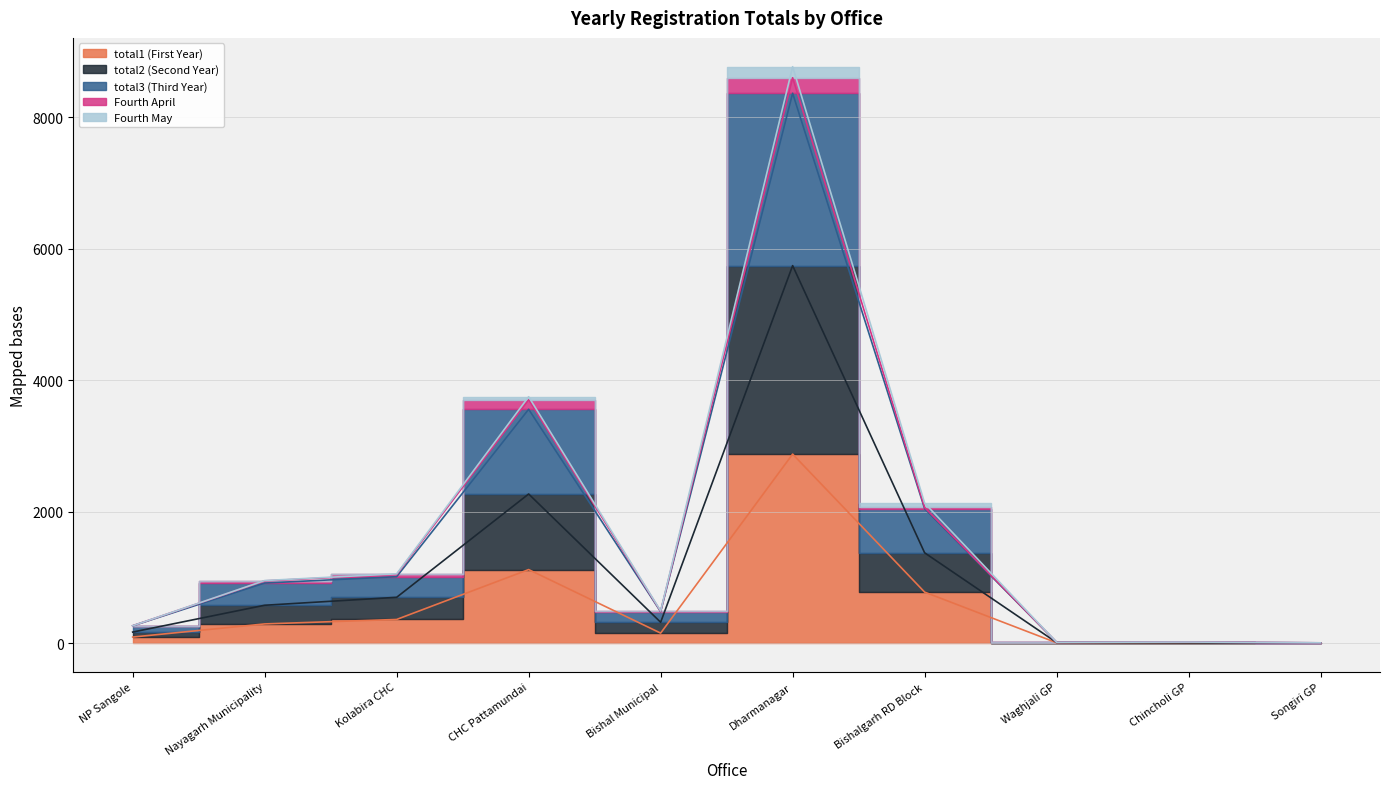

True or false: total1 (First Year) has a value of 0 at Songiri GP.

True